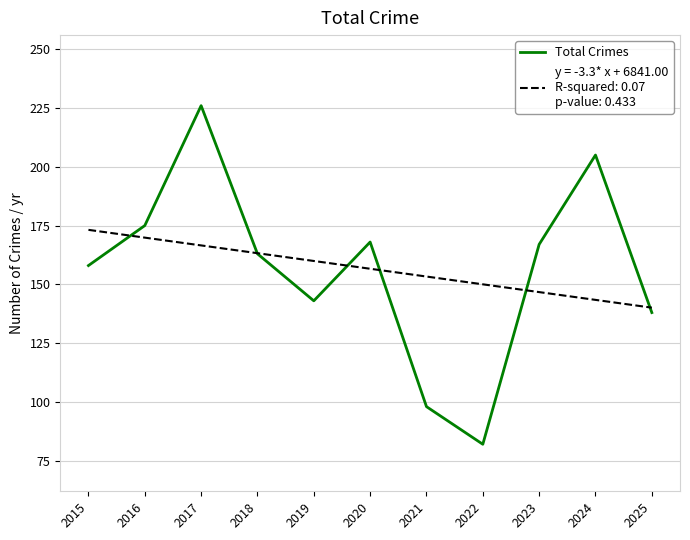

At which category is the sum across all series the highest?

2017